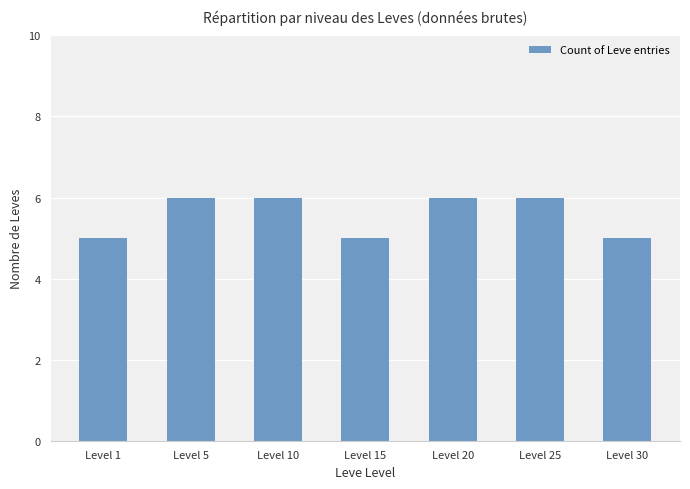

What is the sum of all values?

39